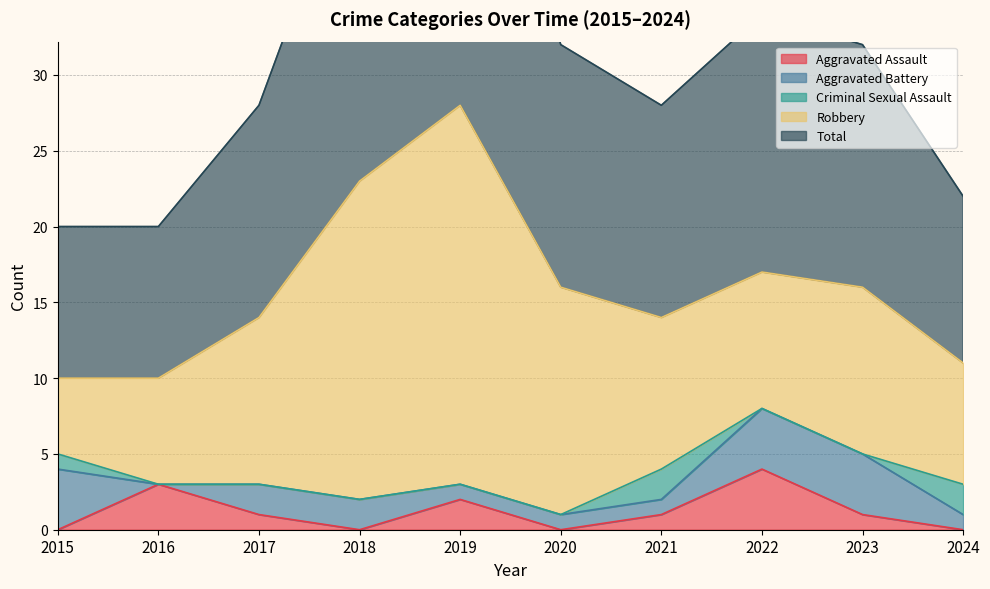

Reading left to right, transcribe all the data shown in this chart.

Aggravated Assault: 2015=0	2016=3	2017=1	2018=0	2019=2	2020=0	2021=1	2022=4	2023=1	2024=0
Aggravated Battery: 2015=4	2016=0	2017=2	2018=2	2019=1	2020=1	2021=1	2022=4	2023=4	2024=1
Criminal Sexual Assault: 2015=1	2016=0	2017=0	2018=0	2019=0	2020=0	2021=2	2022=0	2023=0	2024=2
Robbery: 2015=5	2016=7	2017=11	2018=21	2019=25	2020=15	2021=10	2022=9	2023=11	2024=8
Total: 2015=10	2016=10	2017=14	2018=23	2019=28	2020=16	2021=14	2022=17	2023=16	2024=11